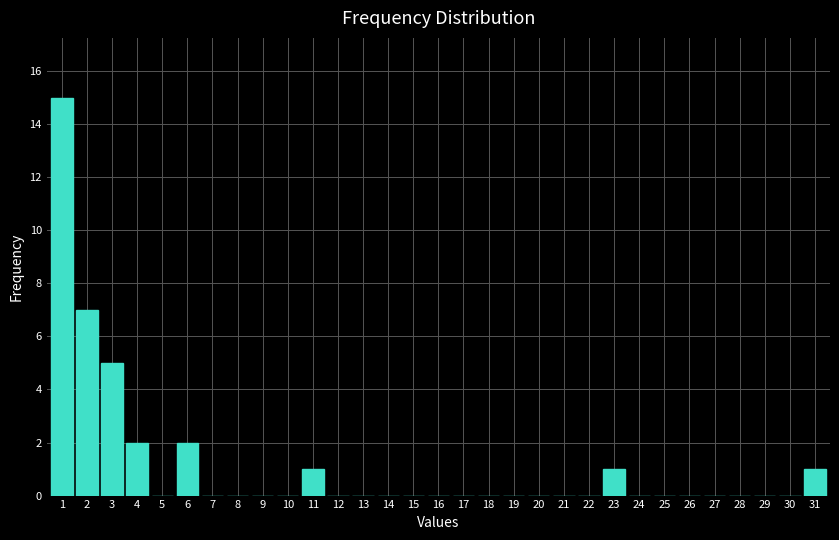

The value at 14 is 0. True or false?

True